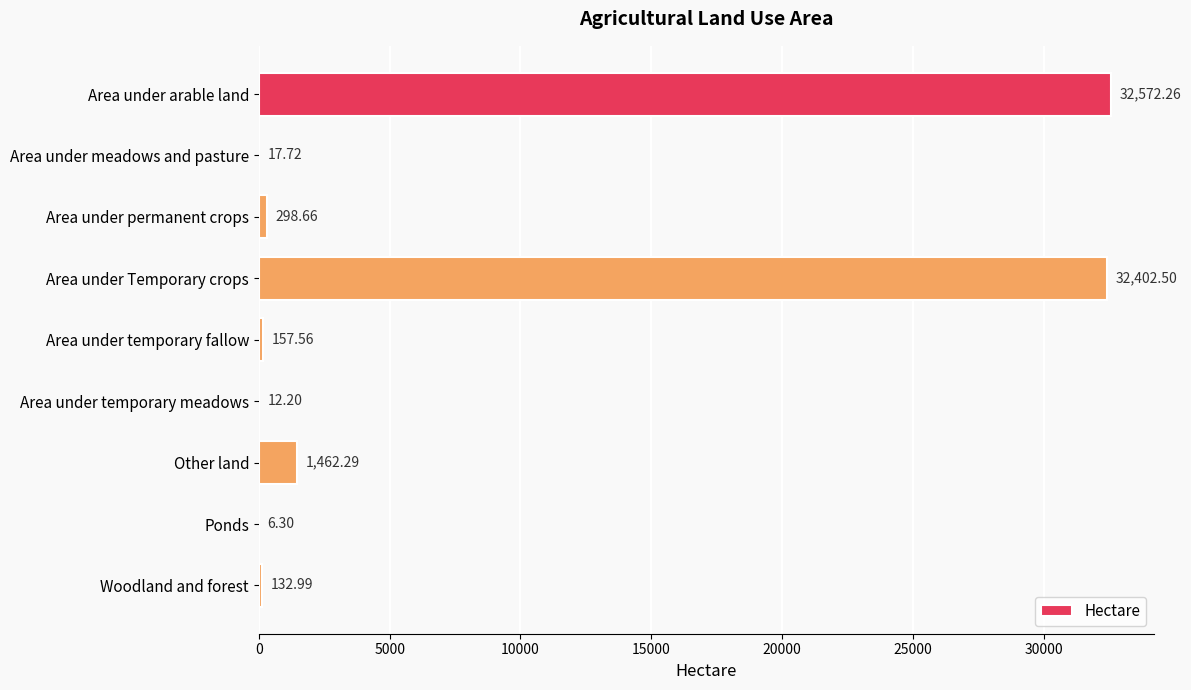

What is the sum of all values?

67062.5